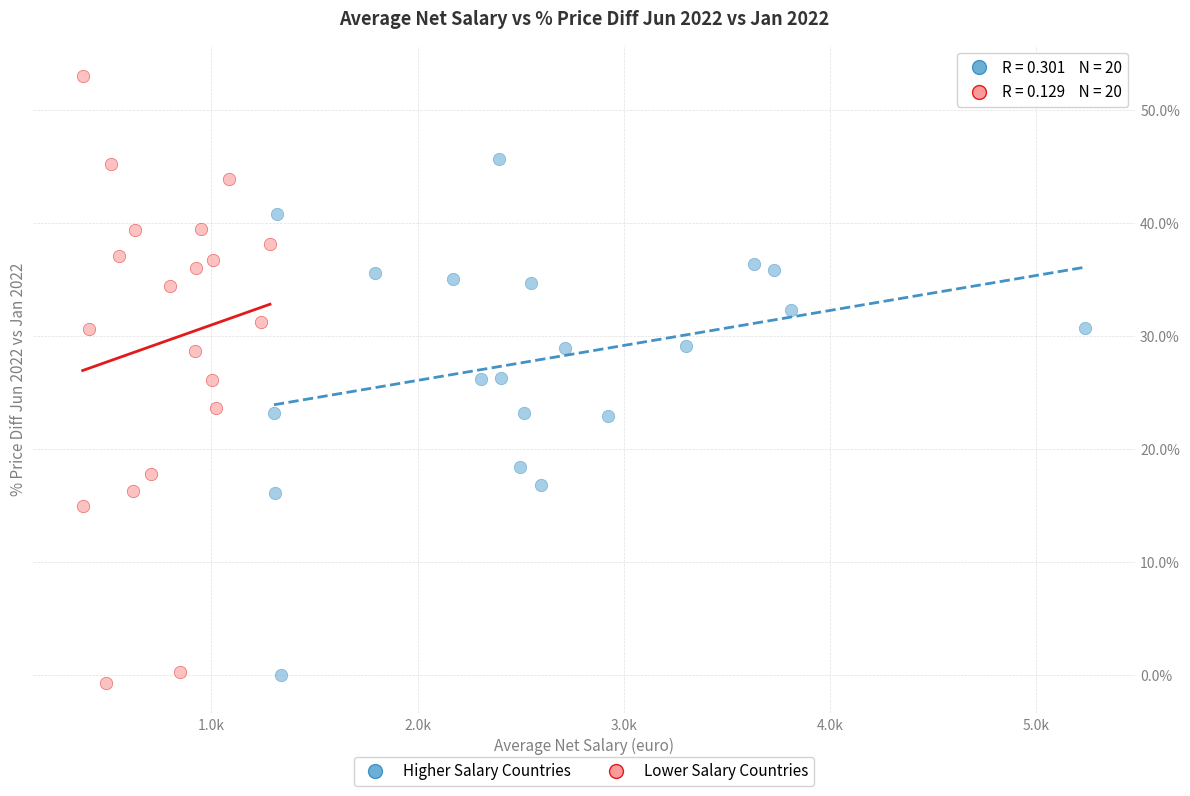

Which series contains the highest Y value?

Lower Salary Countries